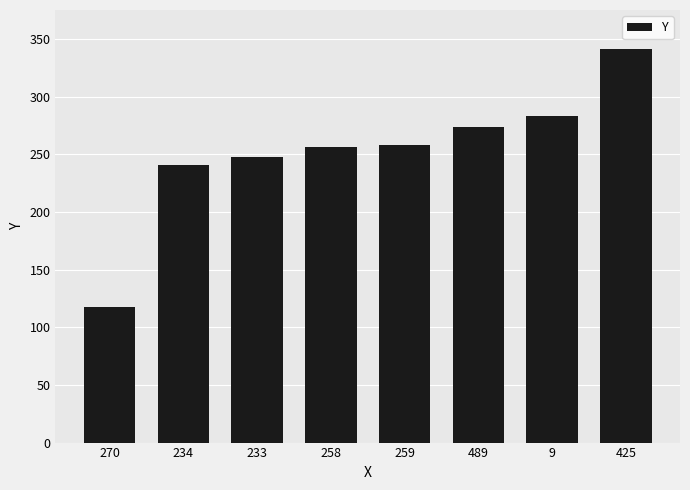

What is the label of the 6th bar from the left?

489